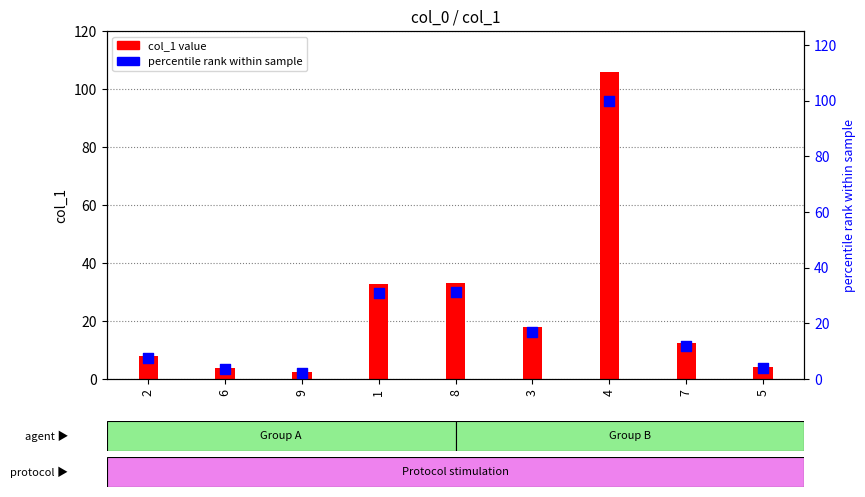

Which series contains the highest Y value?

col_1